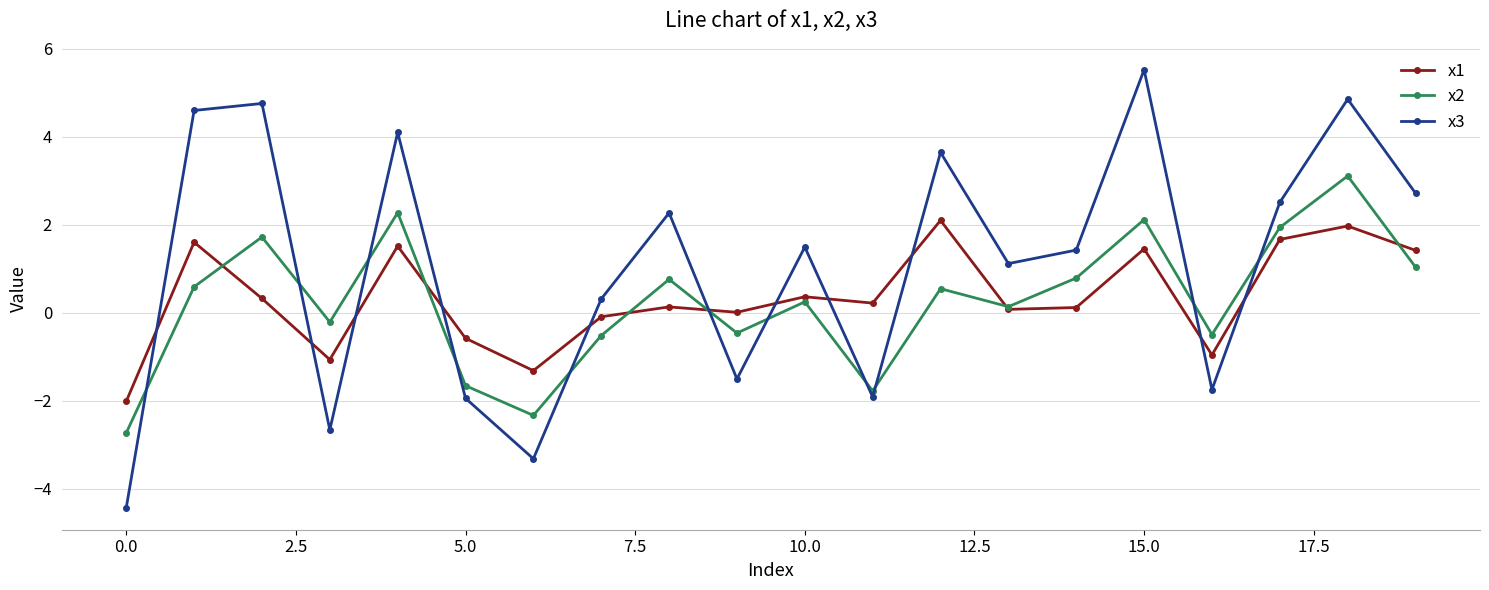

What is the minimum value shown in the chart?

-4.4